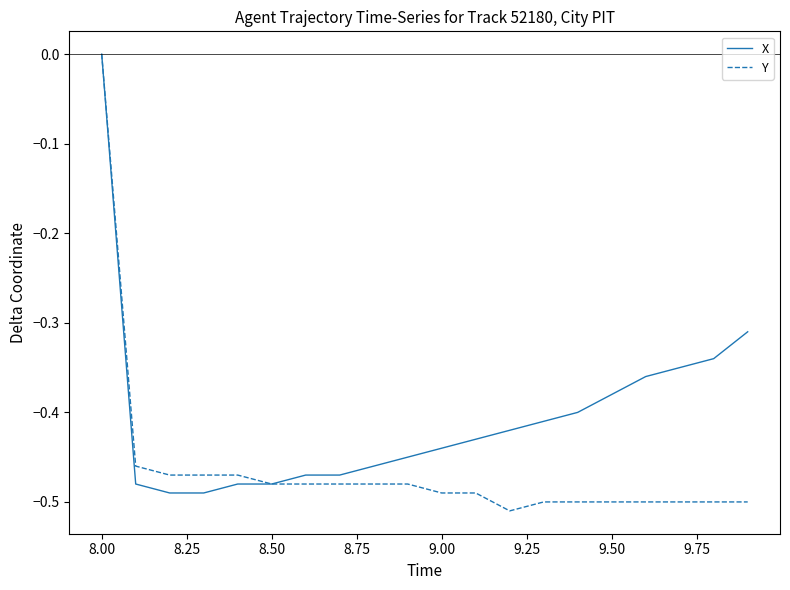

What are all the series names shown in the legend?

X, Y